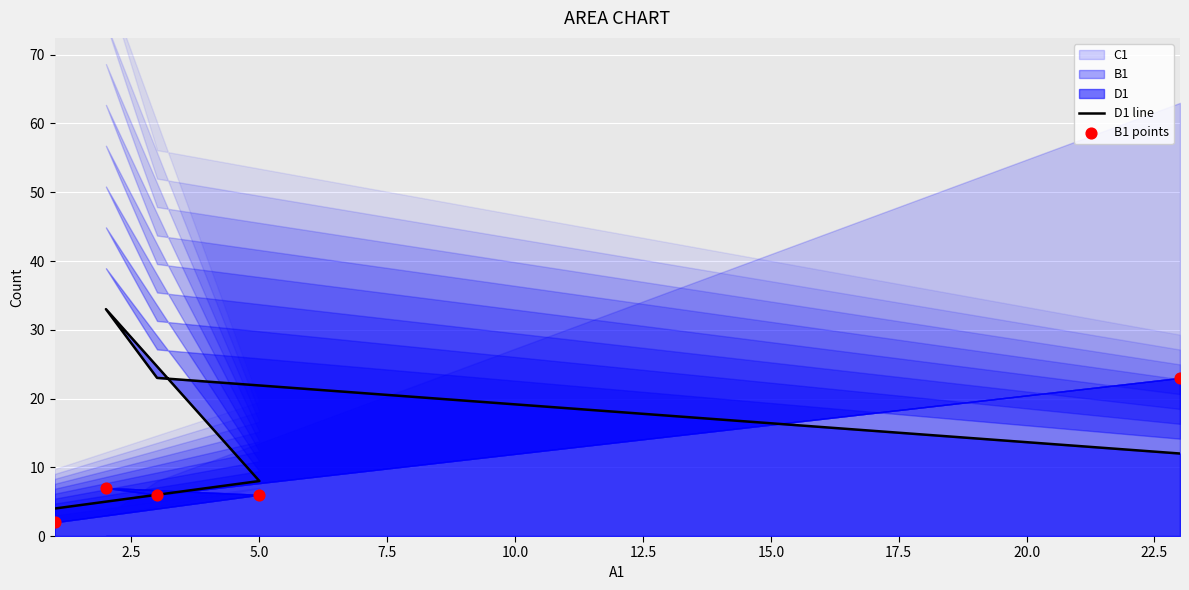

What is the total value across all series at 5.0?

14